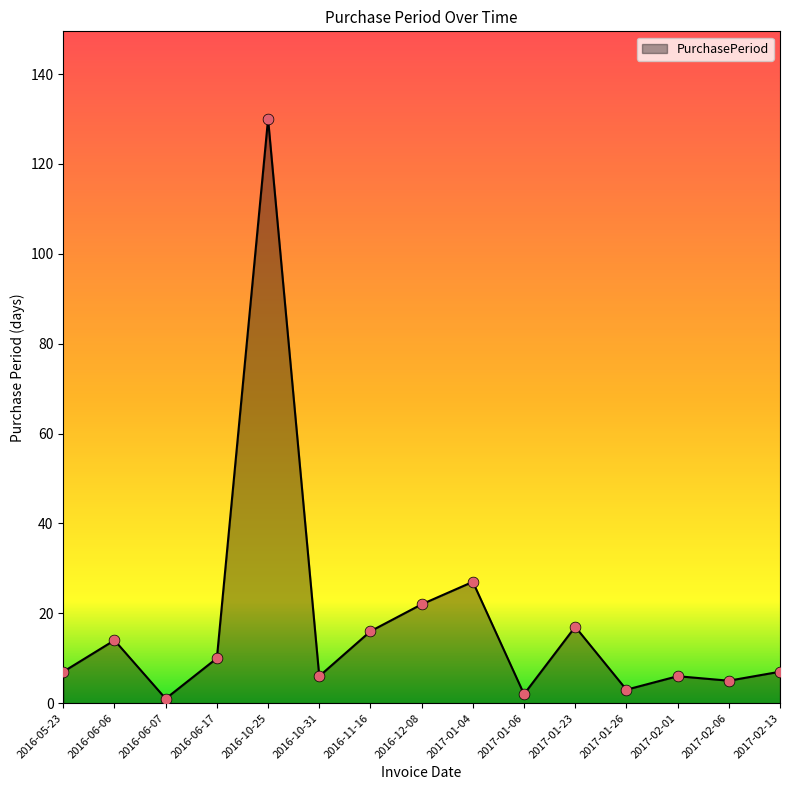

What is the change in value from 2016-05-23 to 2017-01-06?

-5